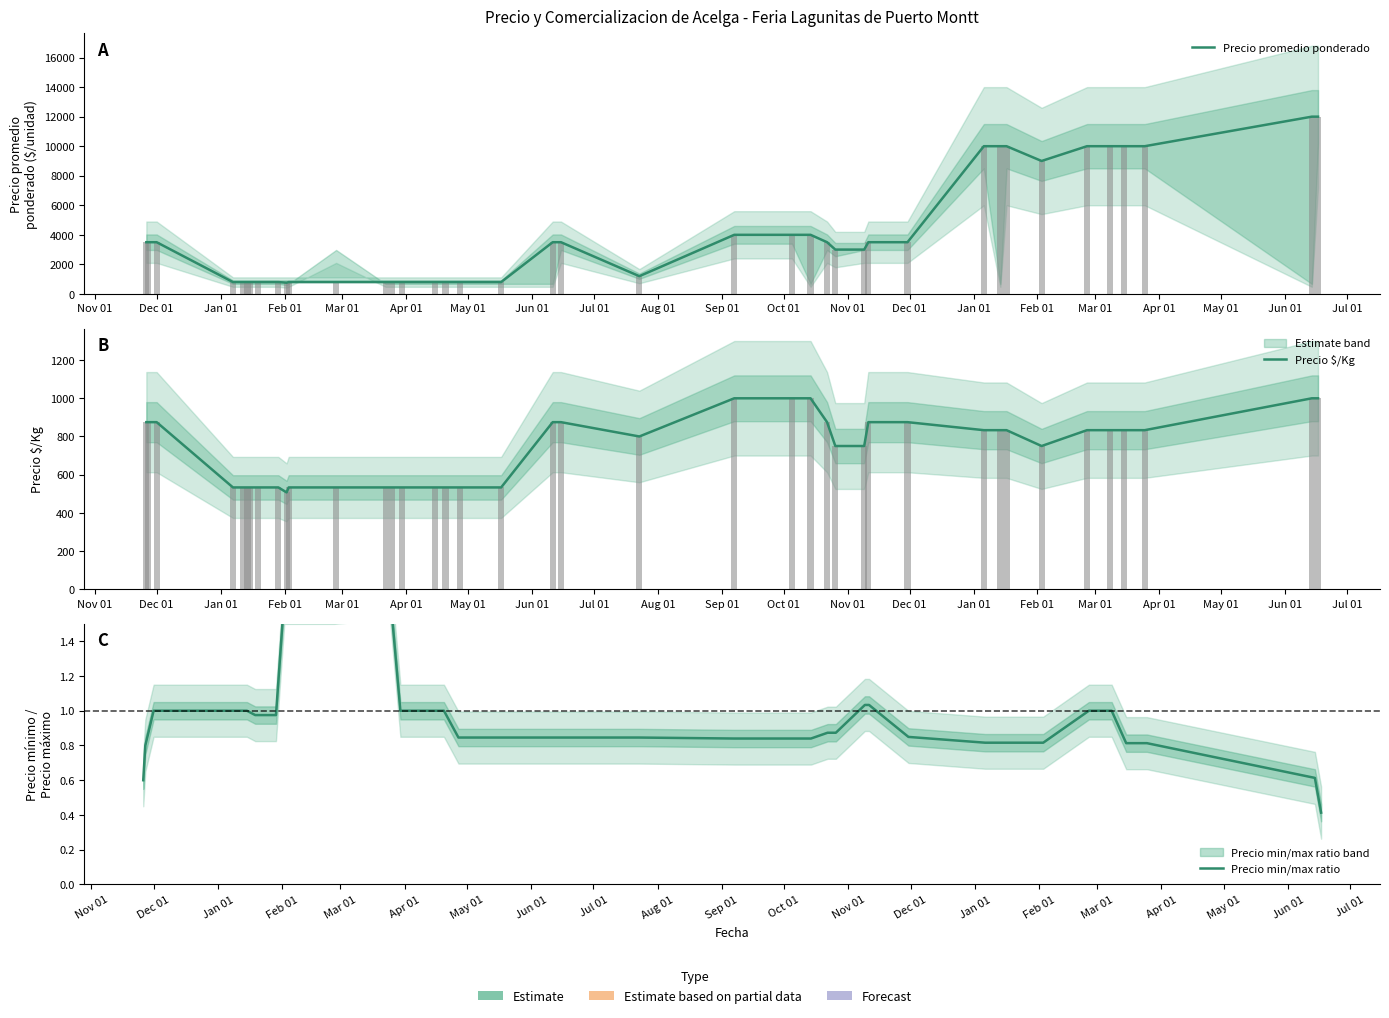

Is the value of Precio $/Kg at Aug 01 greater than the value of Precio min/max ratio at 36?

Yes